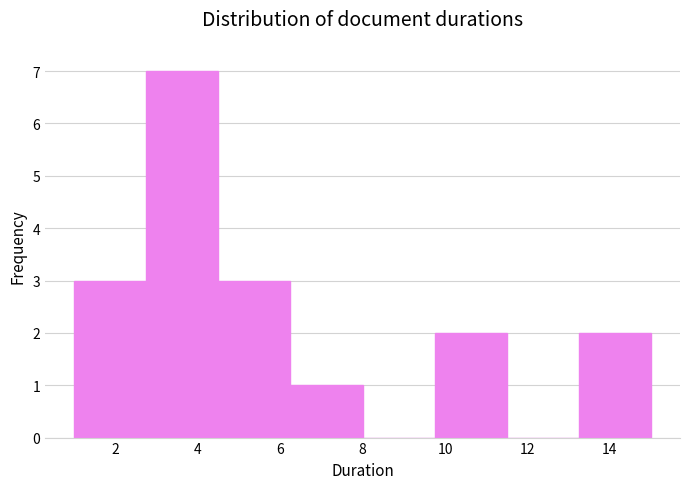

What is the height of the bar covering 1.00 to 2.75 on the x-axis? Neither the bar edges nor the heights are printed on the chart, so give them approximately, as read against the axes.

3